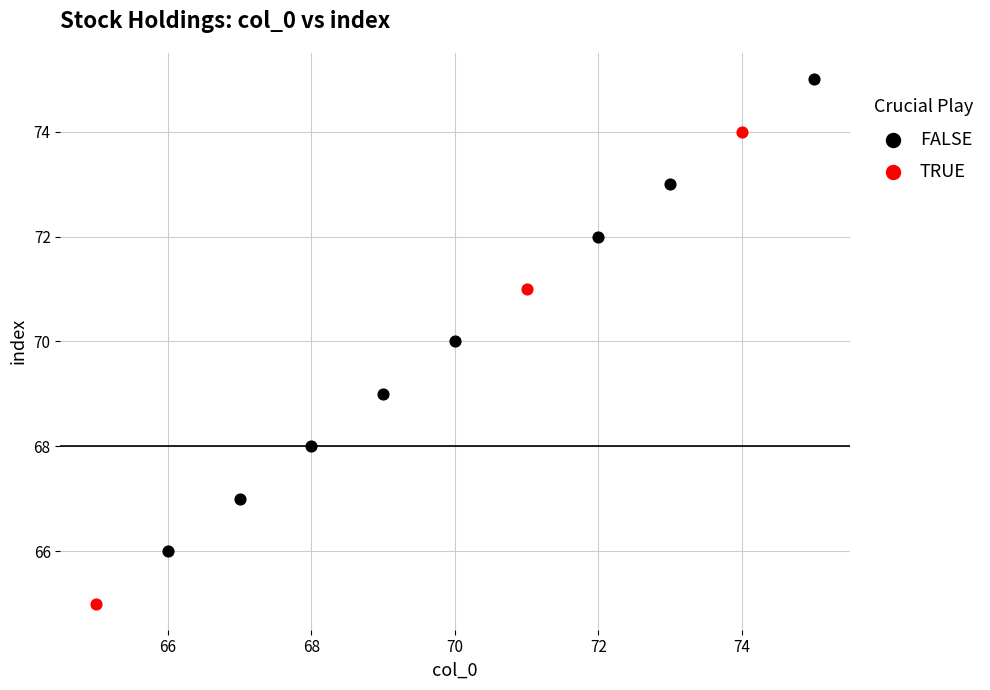

Which series reaches the maximum Y coordinate?

FALSE